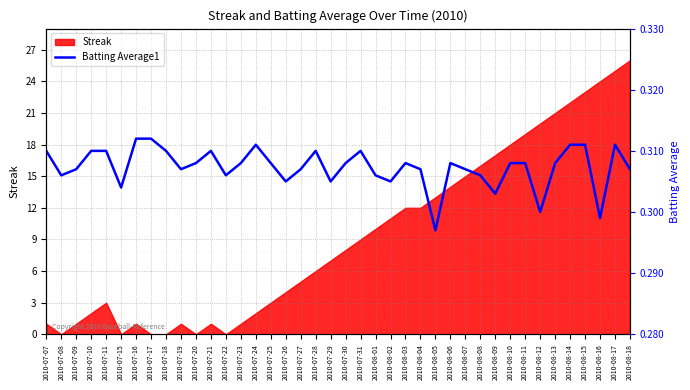

Reading right to left, what are all the values shown in this chart?

2010-08-18=0.3	2010-08-17=0.3	2010-08-16=0.3	2010-08-15=0.3	2010-08-14=0.3	2010-08-13=0.3	2010-08-12=0.3	2010-08-11=0.3	2010-08-10=0.3	2010-08-09=0.3	2010-08-08=0.3	2010-08-07=0.3	2010-08-06=0.3	2010-08-05=0.3	2010-08-04=0.3	2010-08-03=0.3	2010-08-02=0.3	2010-08-01=0.3	2010-07-31=0.3	2010-07-30=0.3	2010-07-29=0.3	2010-07-28=0.3	2010-07-27=0.3	2010-07-26=0.3	2010-07-25=0.3	2010-07-24=0.3	2010-07-23=0.3	2010-07-22=0.3	2010-07-21=0.3	2010-07-20=0.3	2010-07-19=0.3	2010-07-18=0.3	2010-07-17=0.3	2010-07-16=0.3	2010-07-15=0.3	2010-07-11=0.3	2010-07-10=0.3	2010-07-09=0.3	2010-07-08=0.3	2010-07-07=0.3